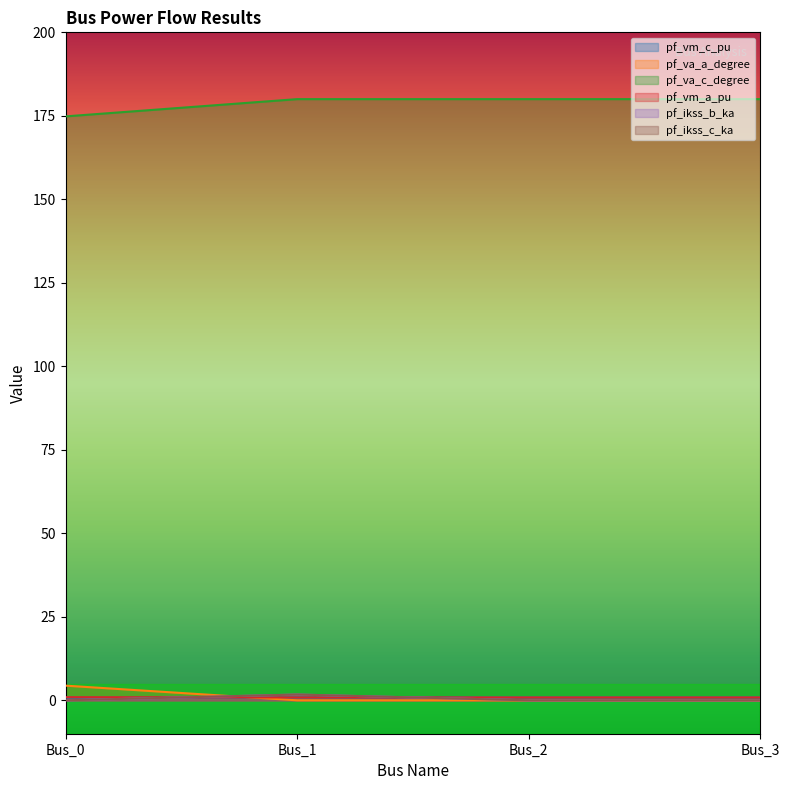

Does the chart have visible grid lines?

No